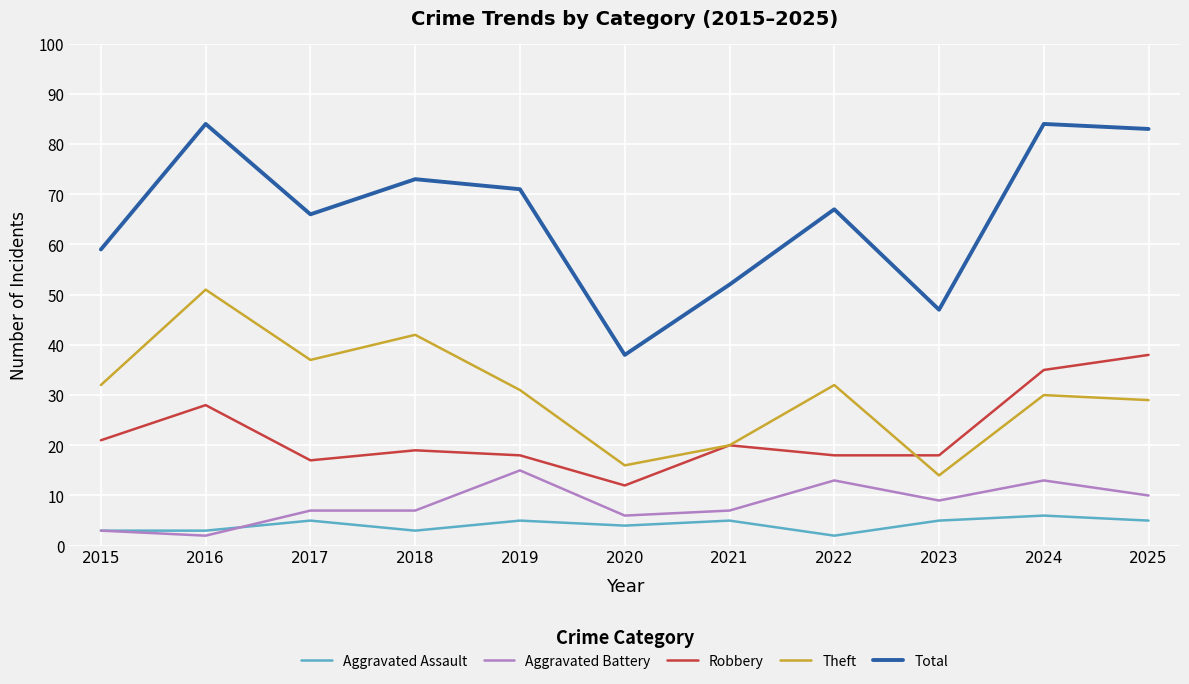

What is the sum of all Robbery values?

244